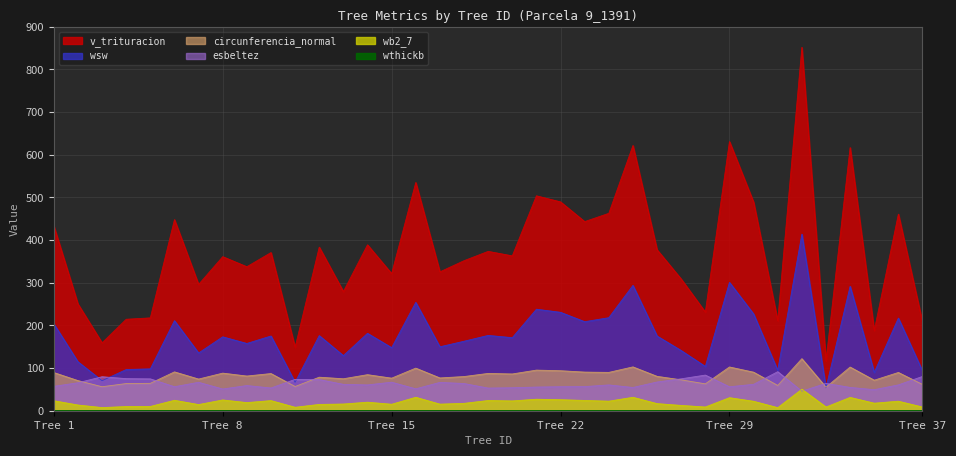

What is the average value of the v_trituracion series?

372.2